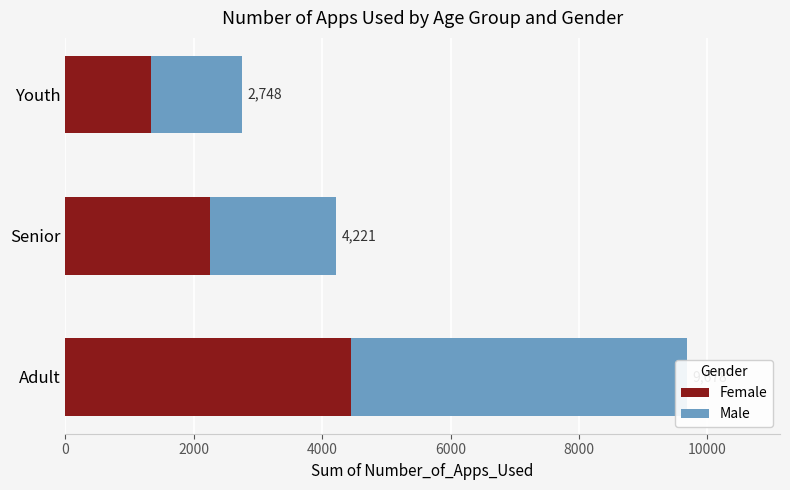

What is the minimum value shown in the chart?

1329